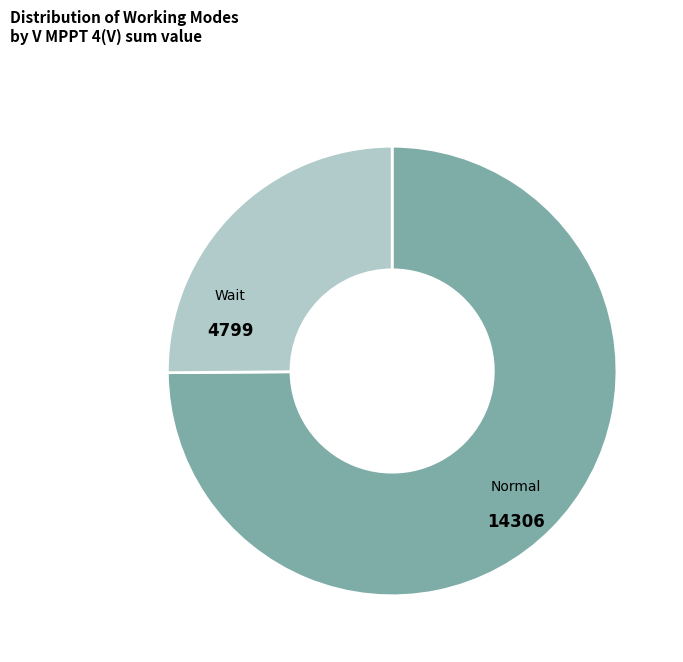

How many slices are in this pie chart?

2